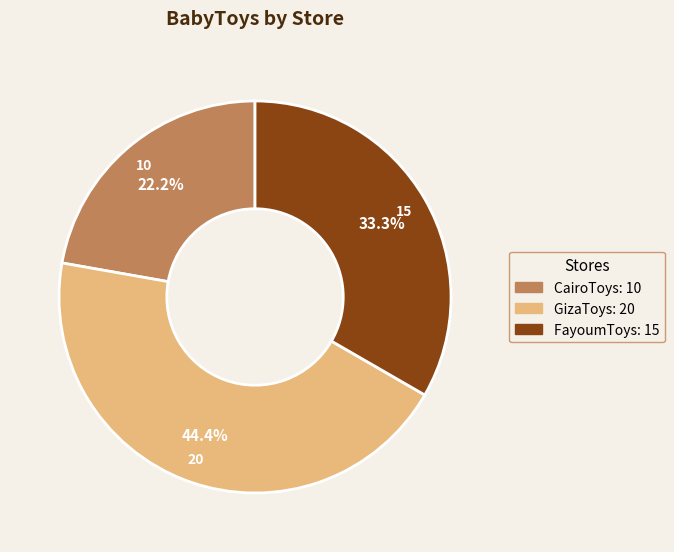

To the nearest percent, what is the difference between the largest and smallest slice percentages?

22%